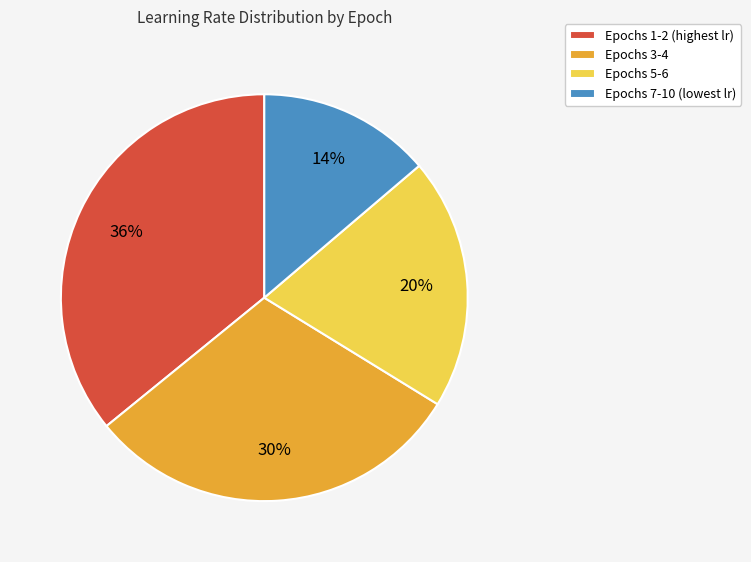

Which category has the smallest portion of the pie?

Epochs 7-10 (lowest lr)